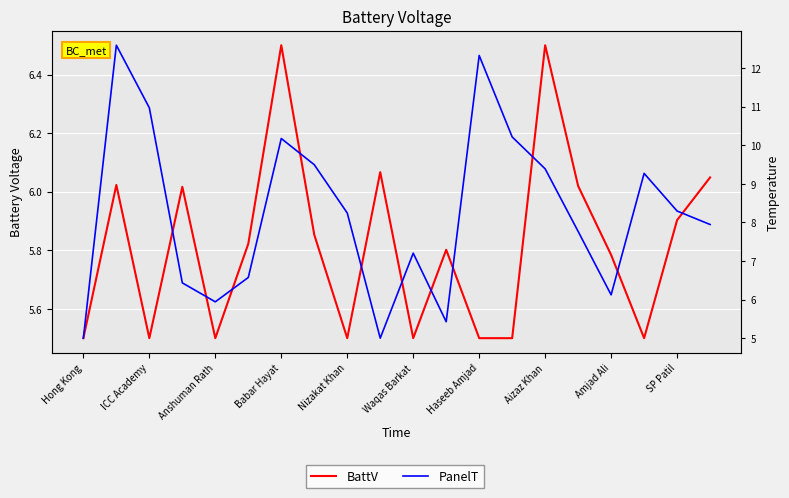

True or false: BattV has a value of 2.8 at Amjad Ali.

False